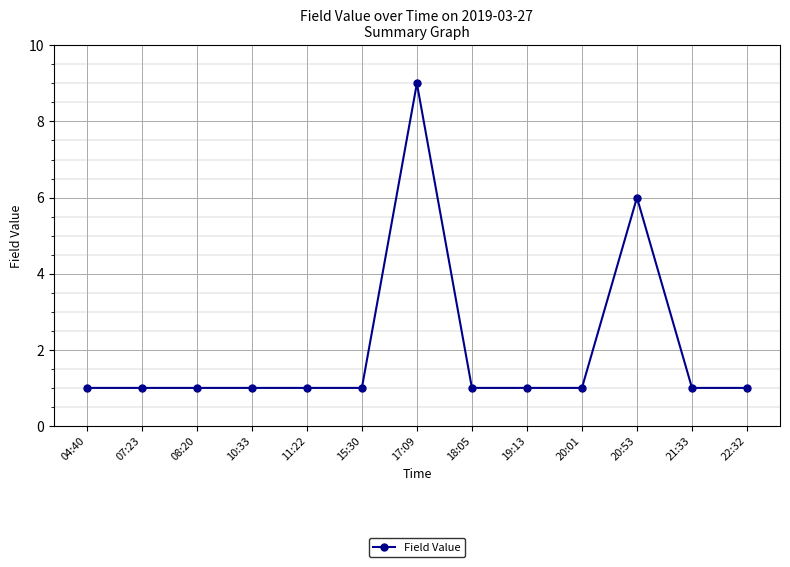

What is the average value?

2